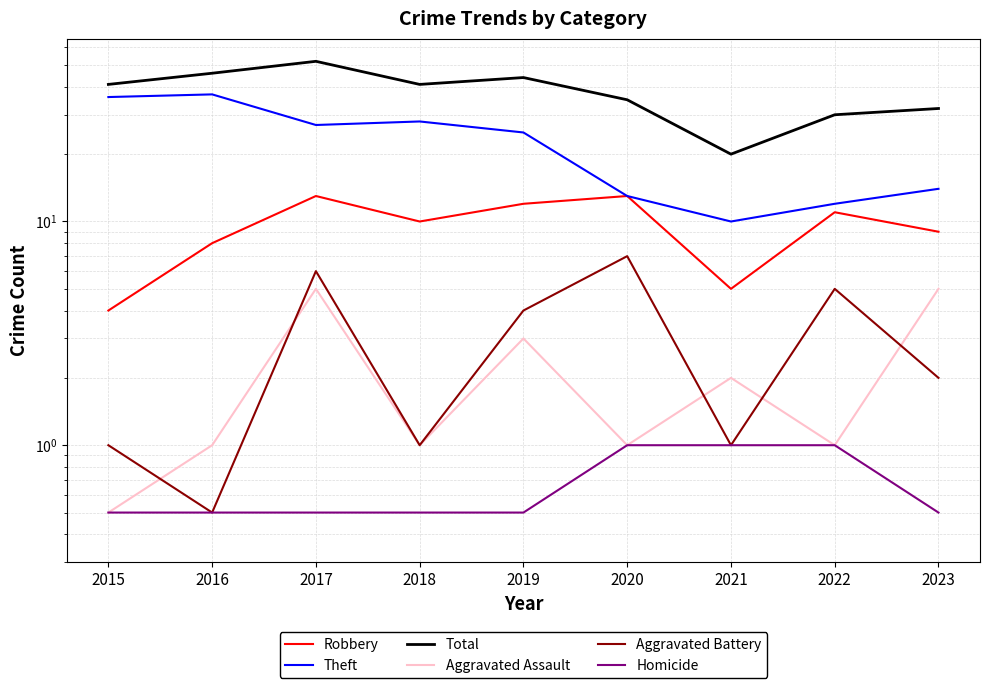

List the series in order of their peak value, lowest first.

Homicide, Aggravated Assault, Aggravated Battery, Robbery, Theft, Total